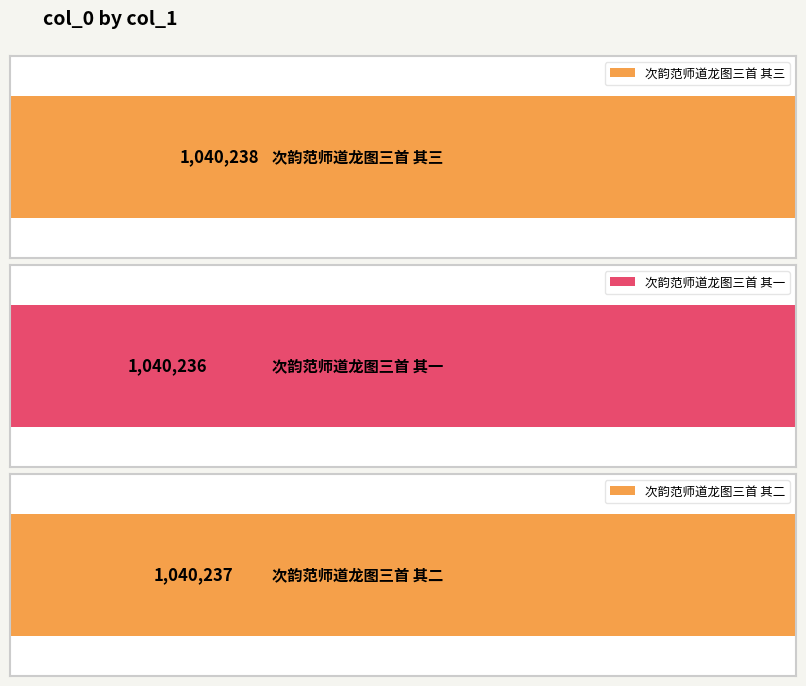

How many values exceed 1040237?

1